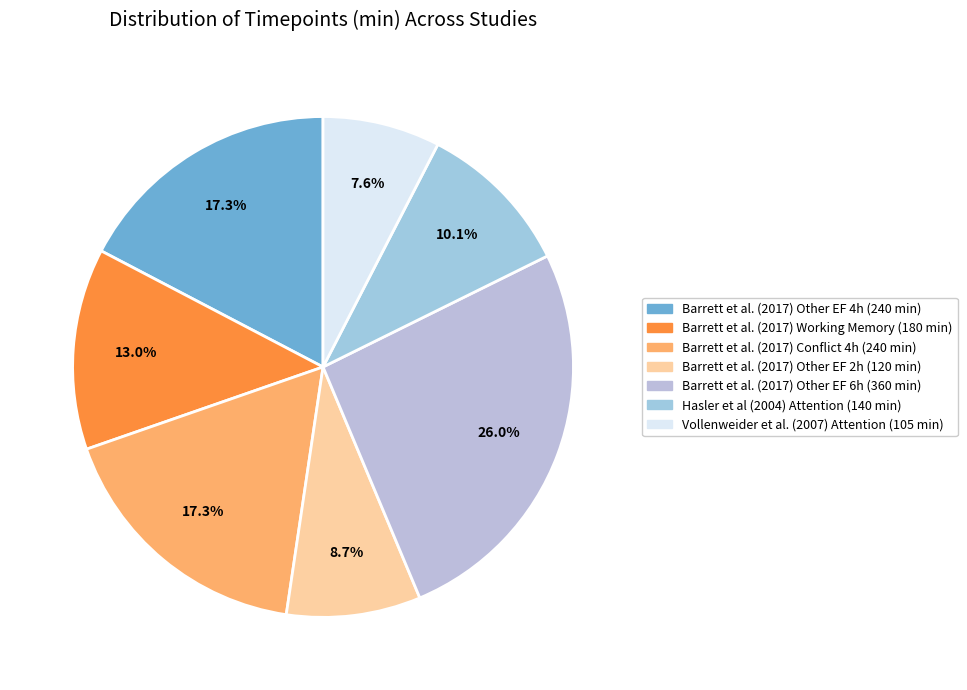

Which category has the biggest portion of the pie?

Barrett et al. (2017) Other EF 6h